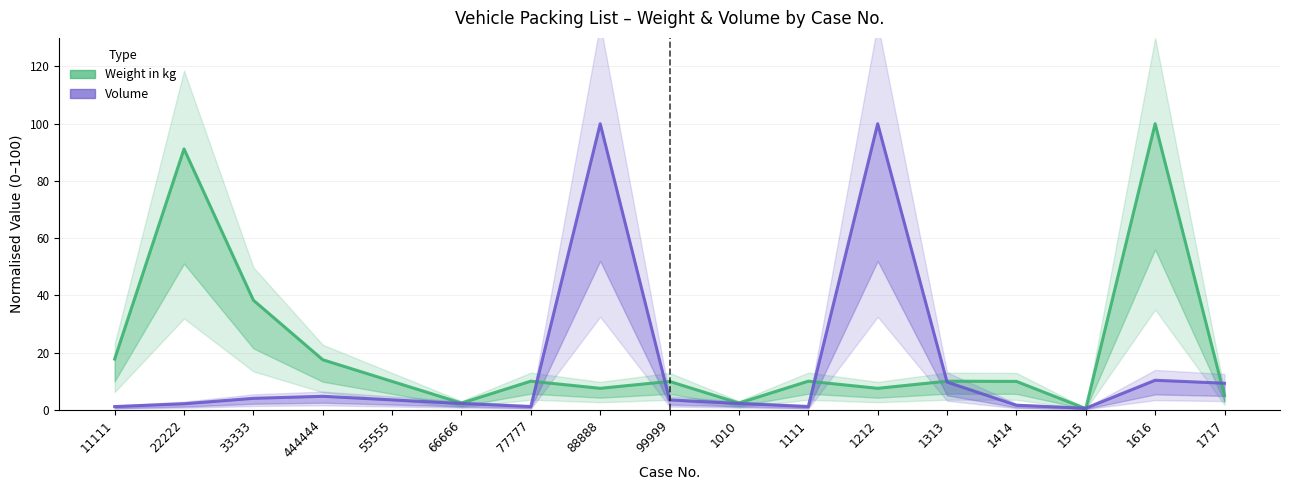

The Weight in kg series shows 16.0 at 1313. True or false?

False